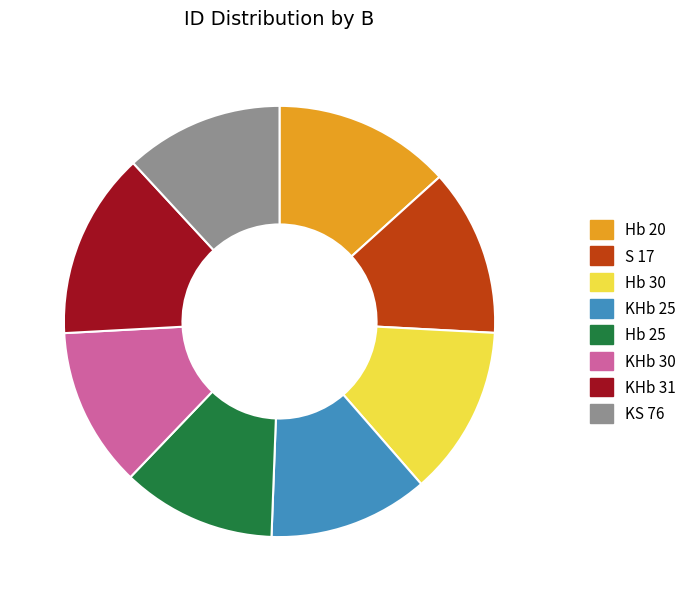

How many slices are in this pie chart?

8